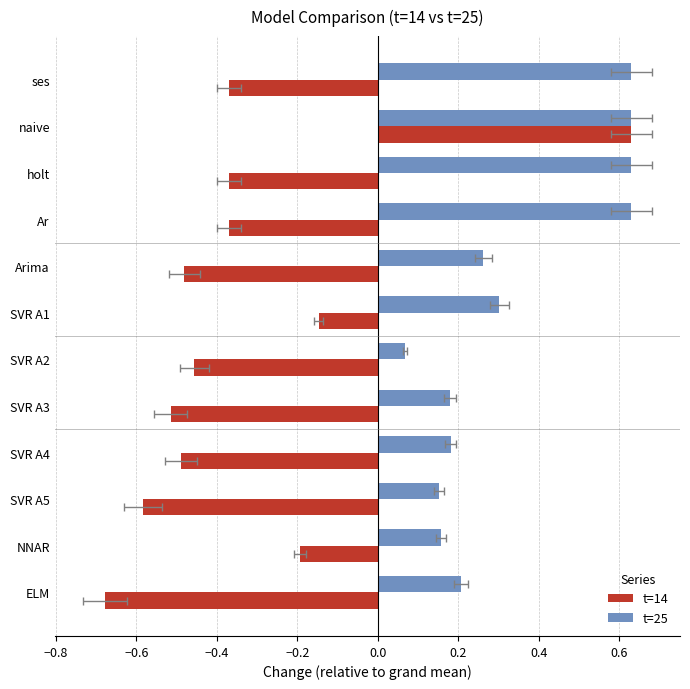

List the series in order of their overall mean, lowest first.

t=14, t=25